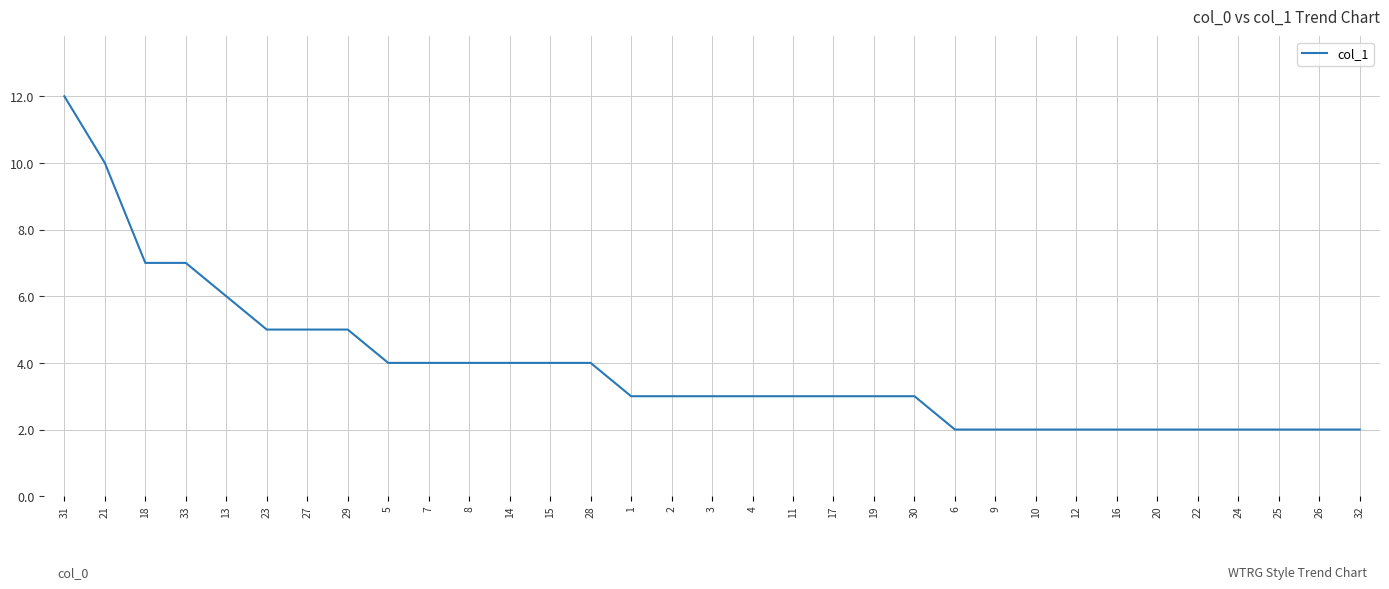

What is the difference between the values at 11 and 29?

2